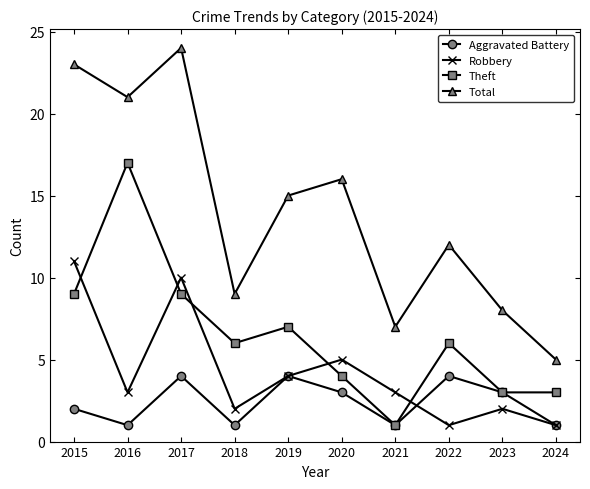

Count the number of data series in this chart.

4